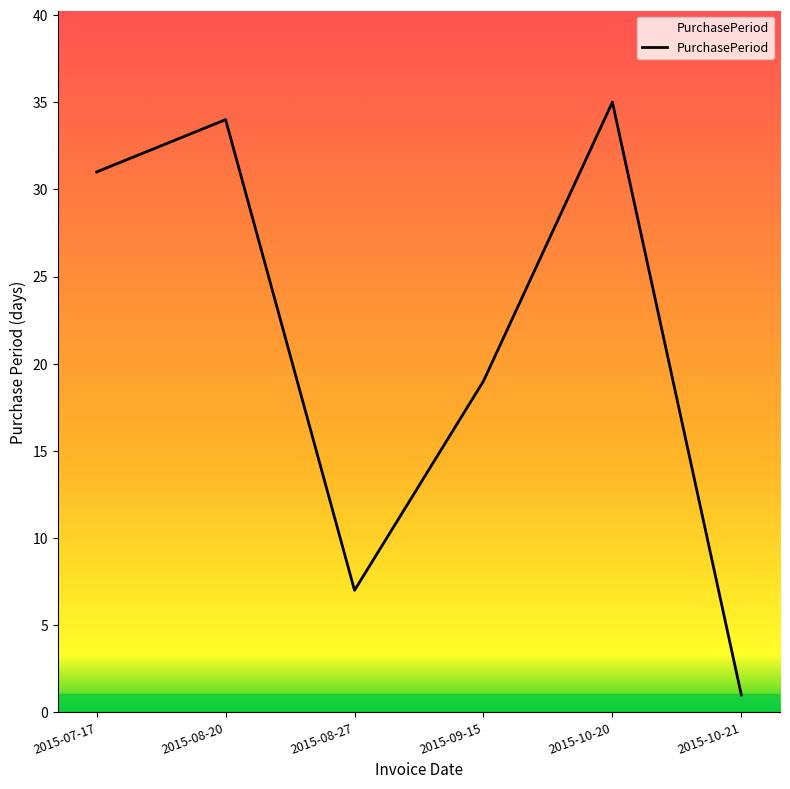

At which label is the value closest to 18?

2015-09-15